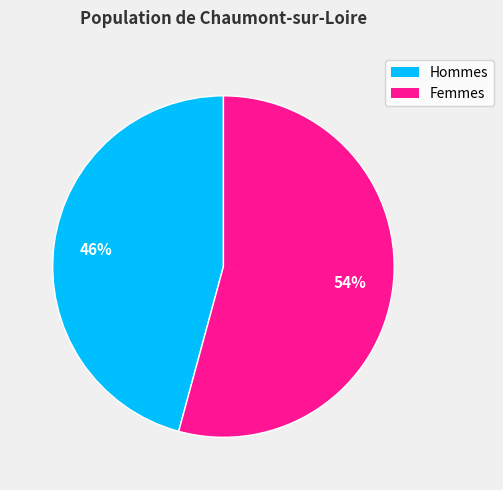

Count the number of slices in the pie.

2